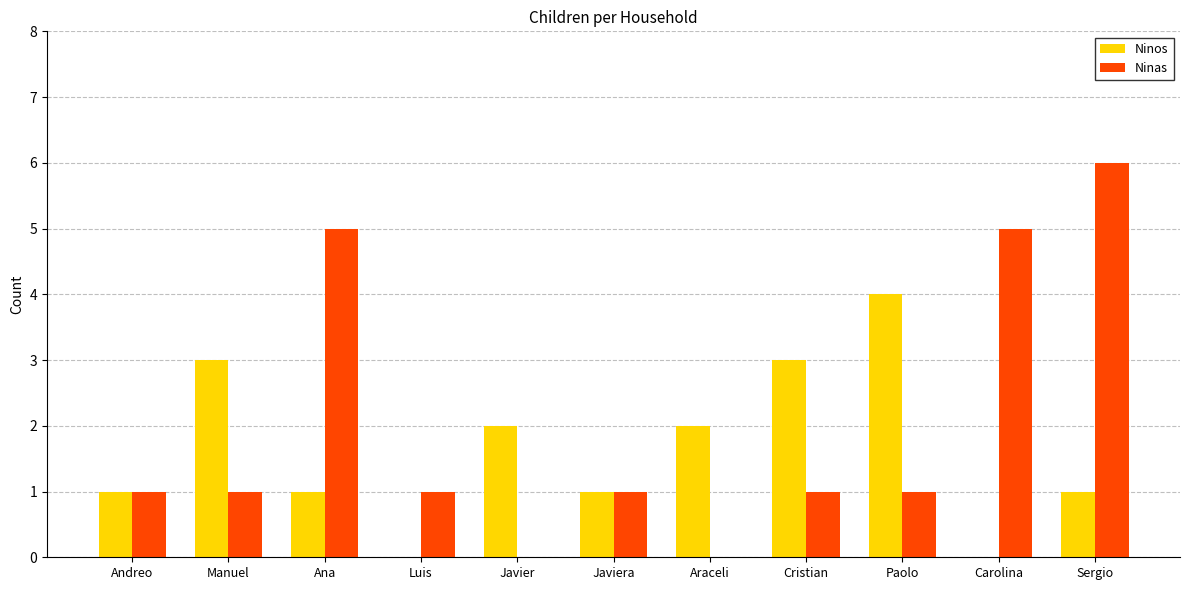

Is the value of Ninas at Araceli greater than the value of Ninos at Araceli?

No